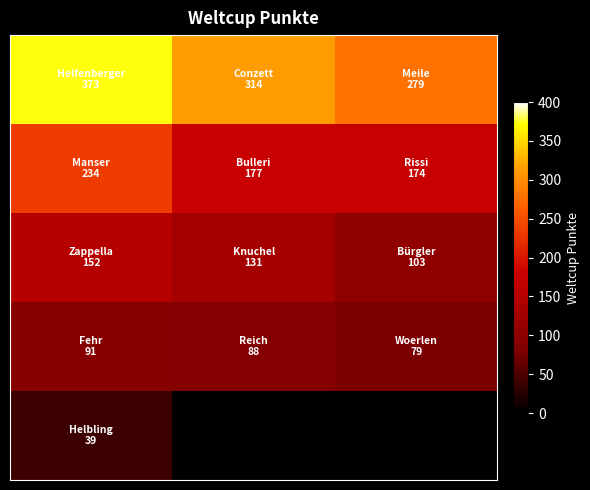

Which series has the largest total across all categories?

row_0